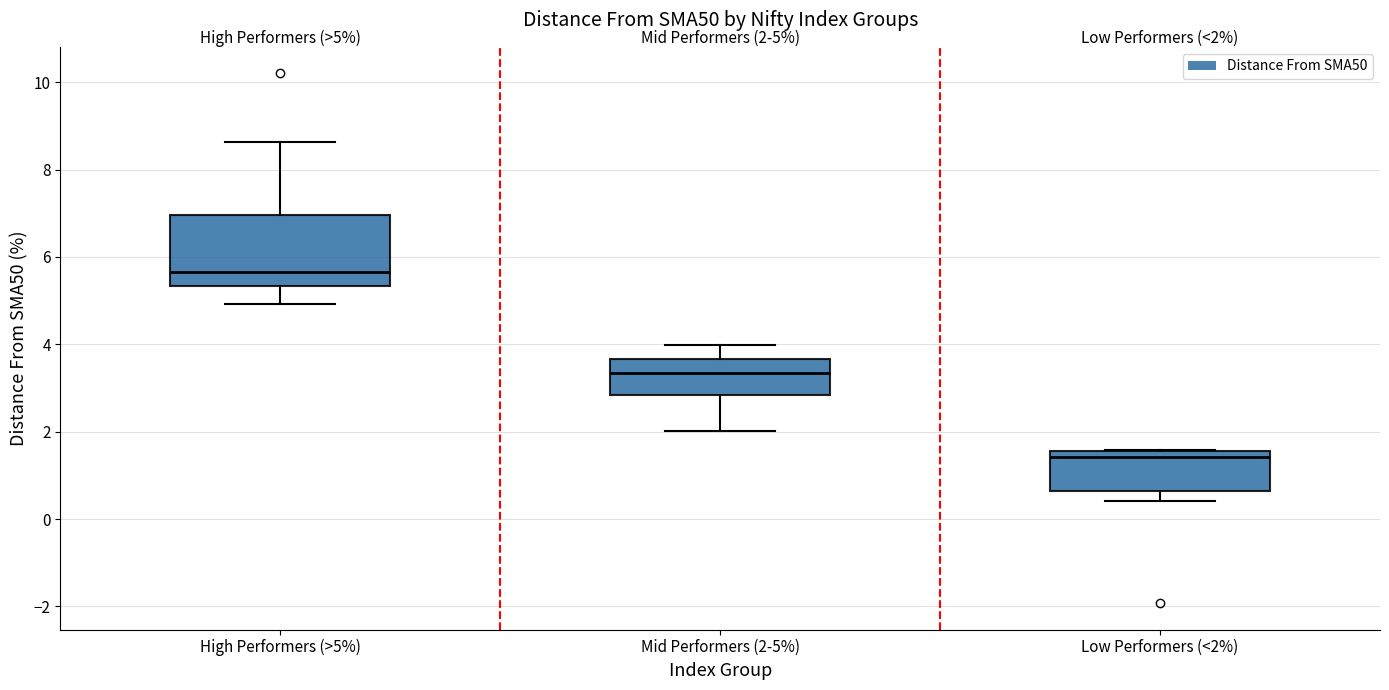

Which box's median line is the highest?

High Performers (>5%)